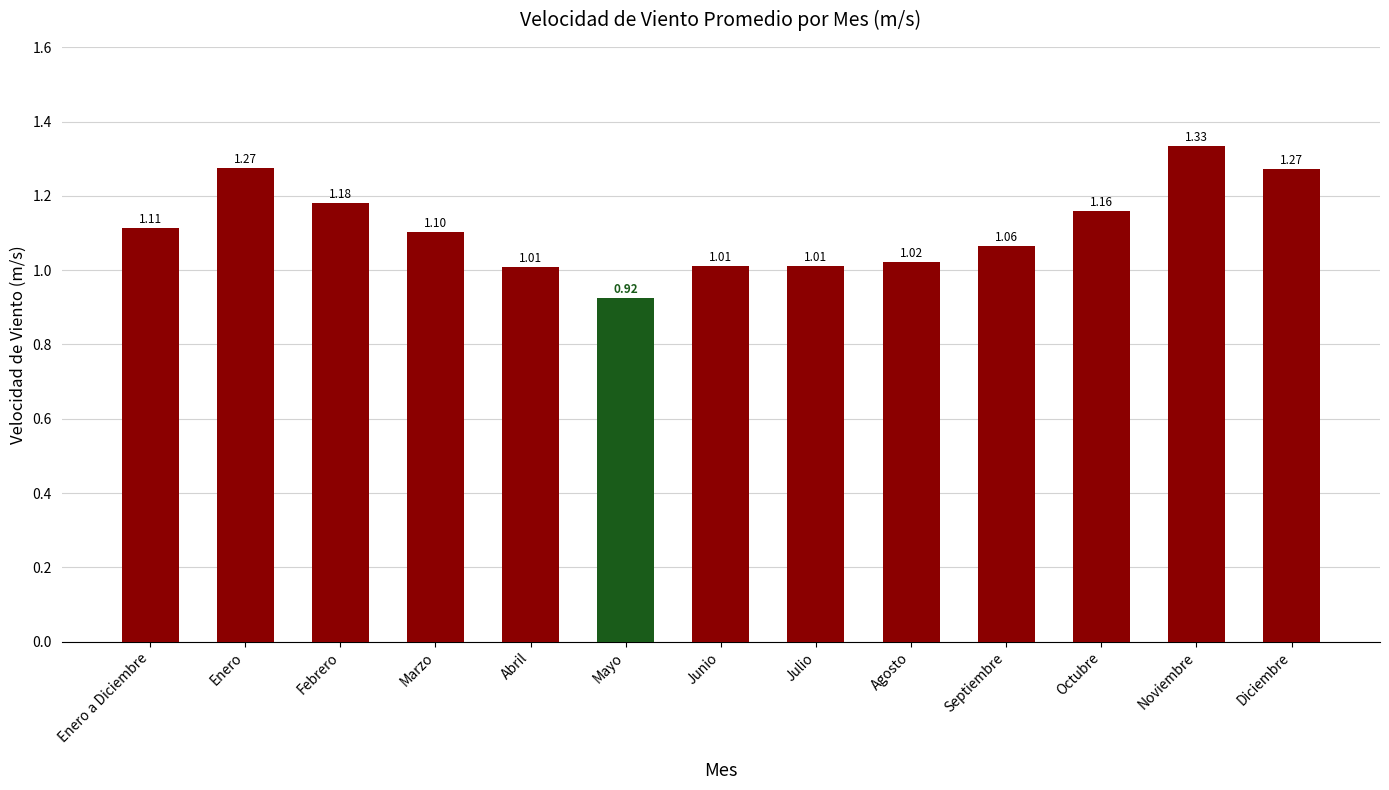

What is the change in value from Junio to Septiembre?

+0.1